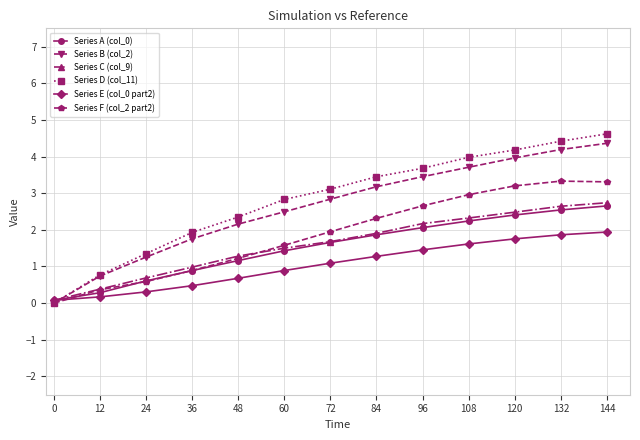

What is the difference between the maximum and second lowest values in the Series E (col_0 part2) series?

1.8